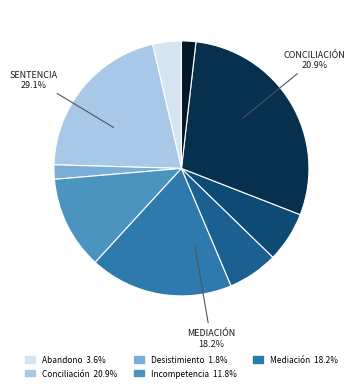

To the nearest percent, what percentage of the pie is No Da Curso A La Demanda?

6%